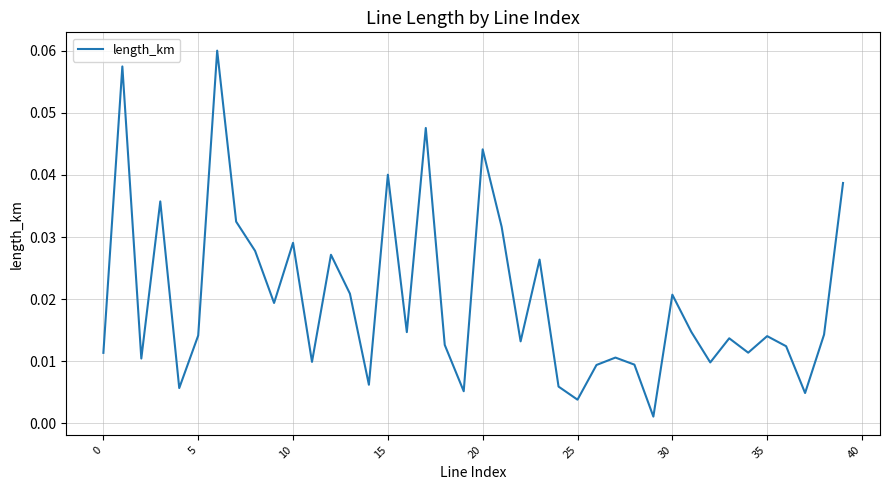

How many lines are shown in the chart?

1